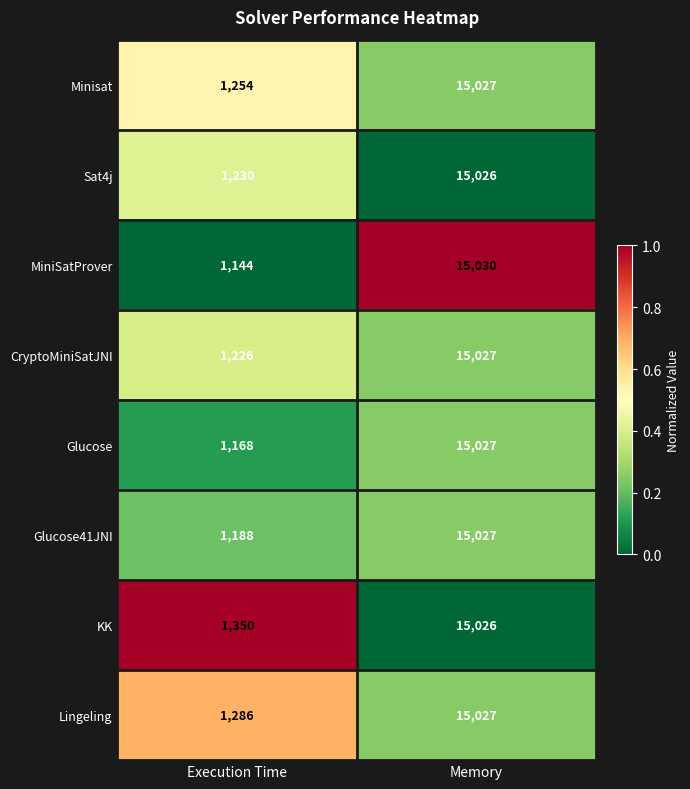

Where is Glucose41JNI nearest to the value 8107?

Execution Time